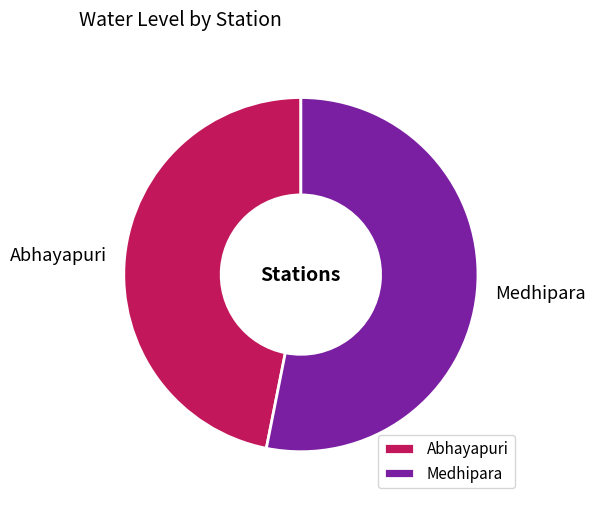

Which category has the biggest portion of the pie?

Medhipara